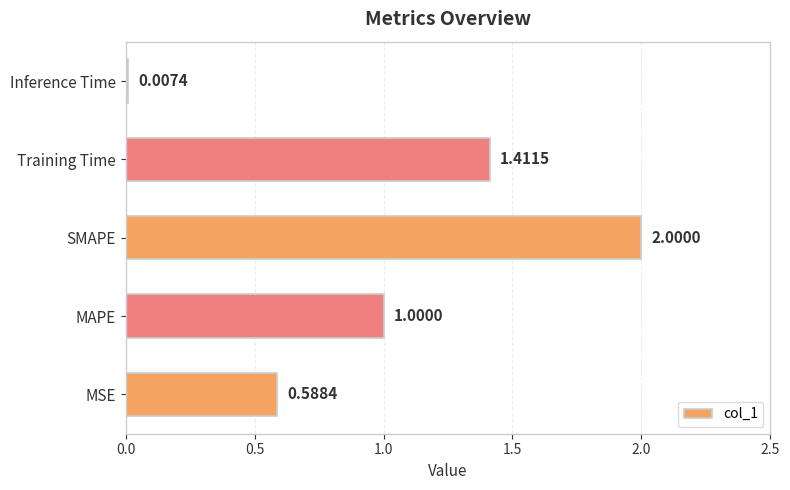

Which category has the highest value across all series?

SMAPE